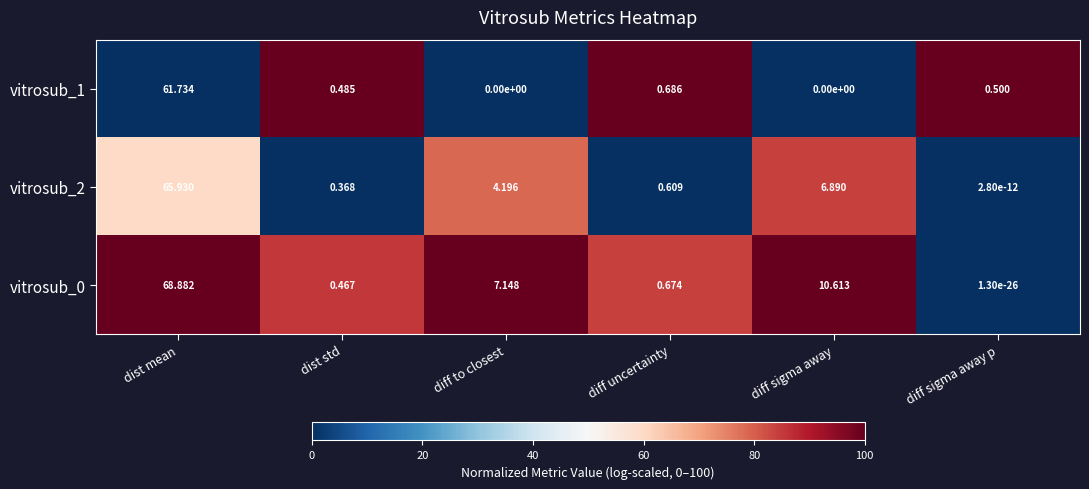

Rank the categories by vitrosub_2 value from lowest to highest.

diff sigma away p, dist std, diff uncertainty, diff to closest, diff sigma away, dist mean